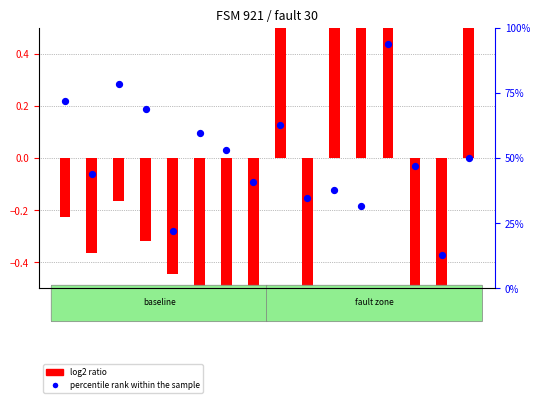

Which series contains the highest Y value?

percentile rank within the sample